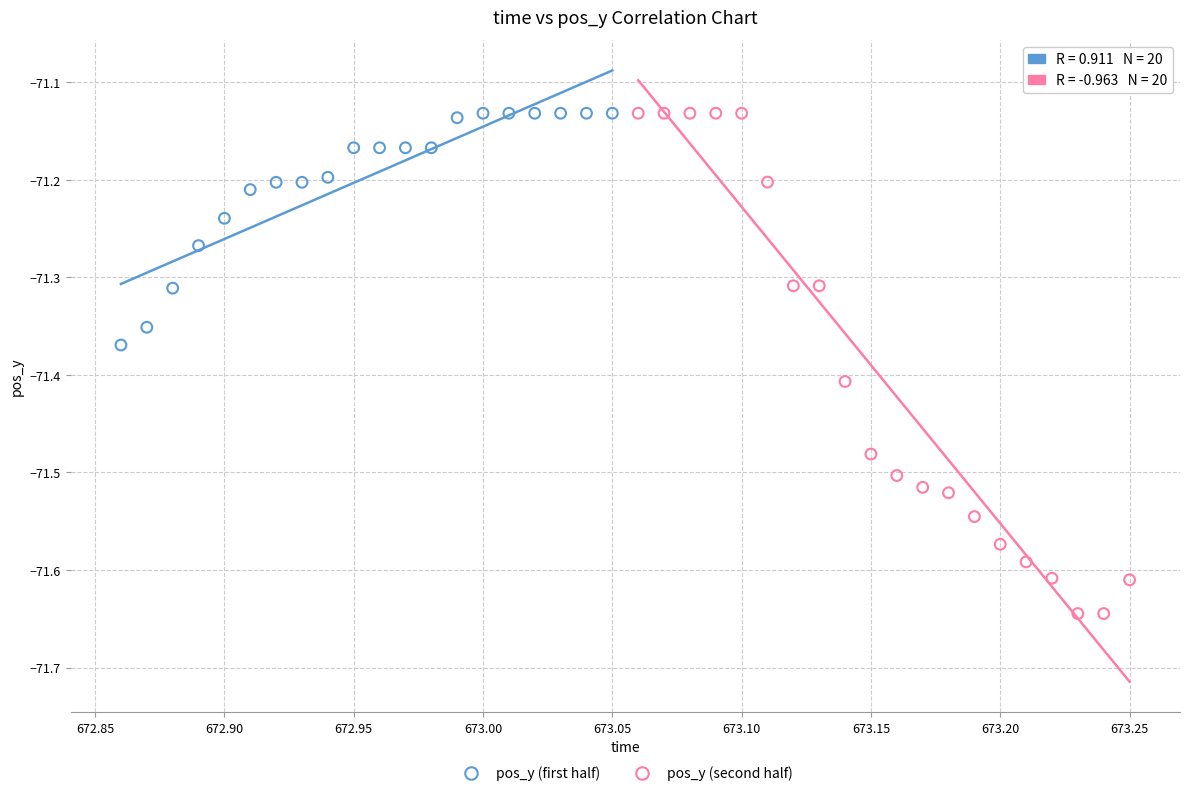

Which series contains the lowest Y value?

pos_y (second half)